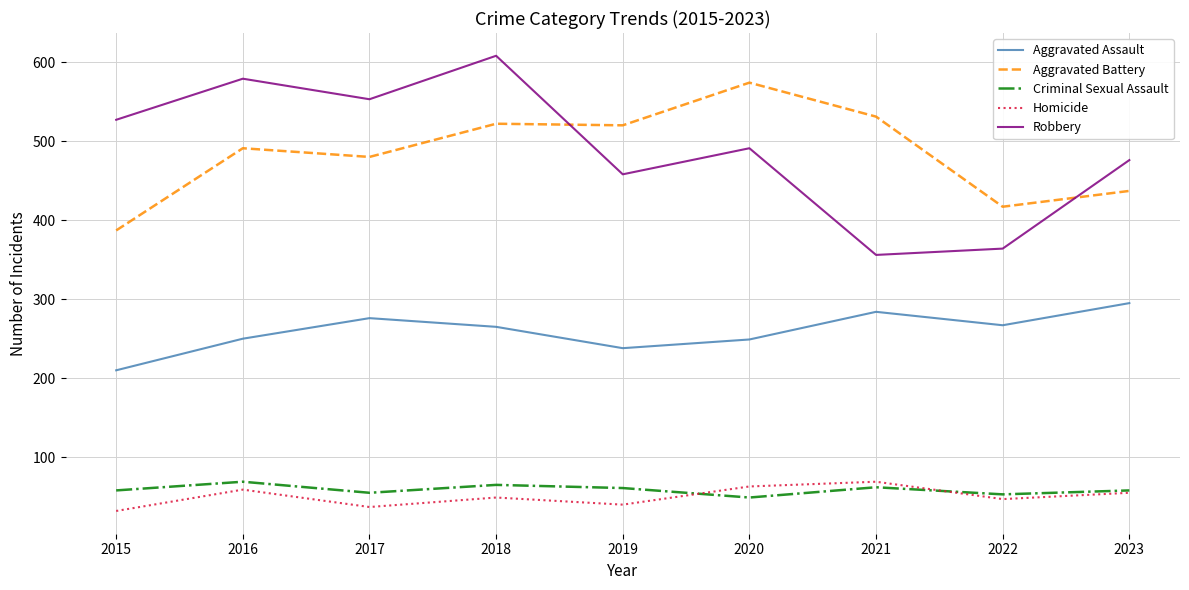

True or false: Aggravated Assault and Criminal Sexual Assault cross at least once.

False